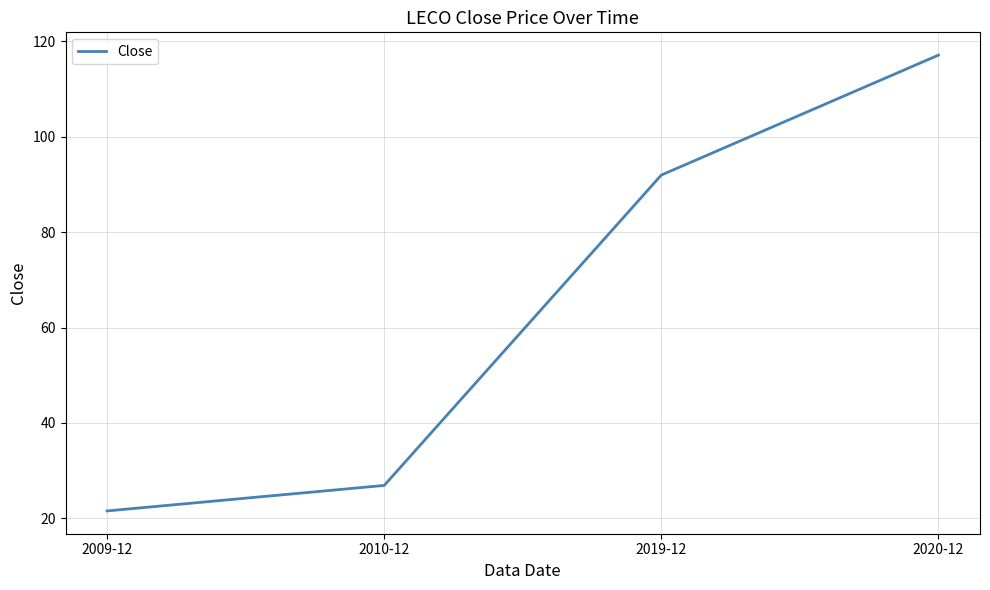

The chart shows a value of 21.5 at 2009-12. True or false?

True